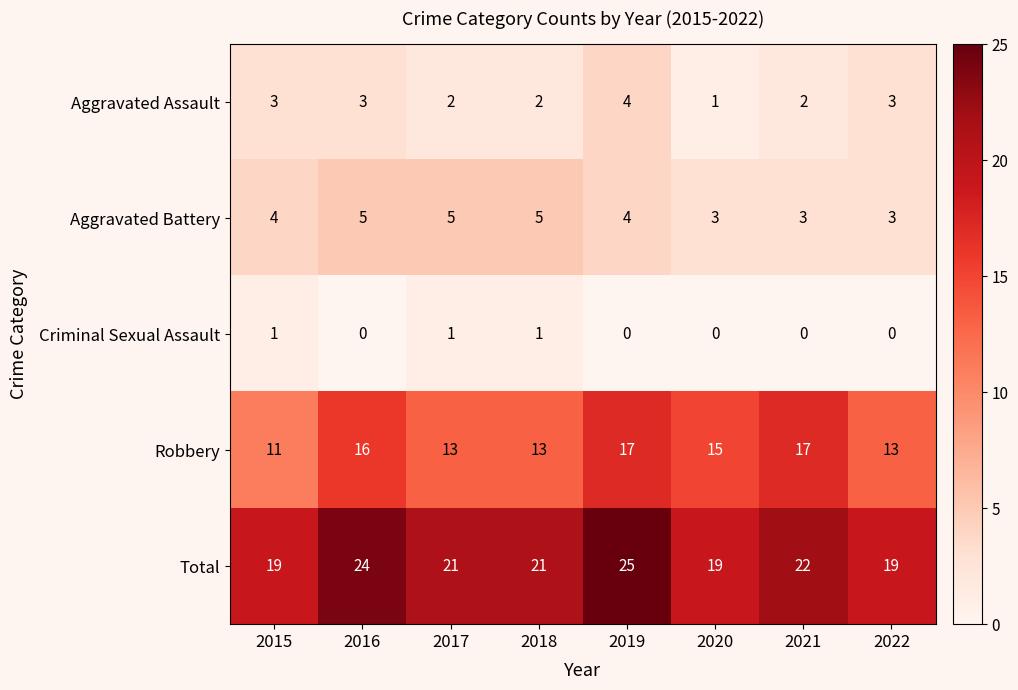

What is the difference between the highest and lowest values at 2016?

24